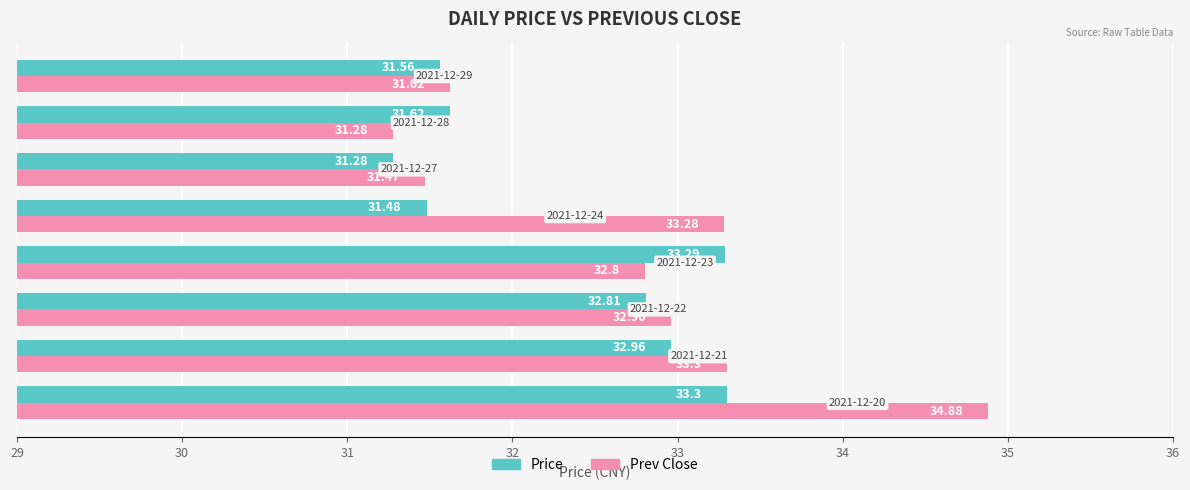

Rank the series by their average value, from highest to lowest.

Prev Close, Price